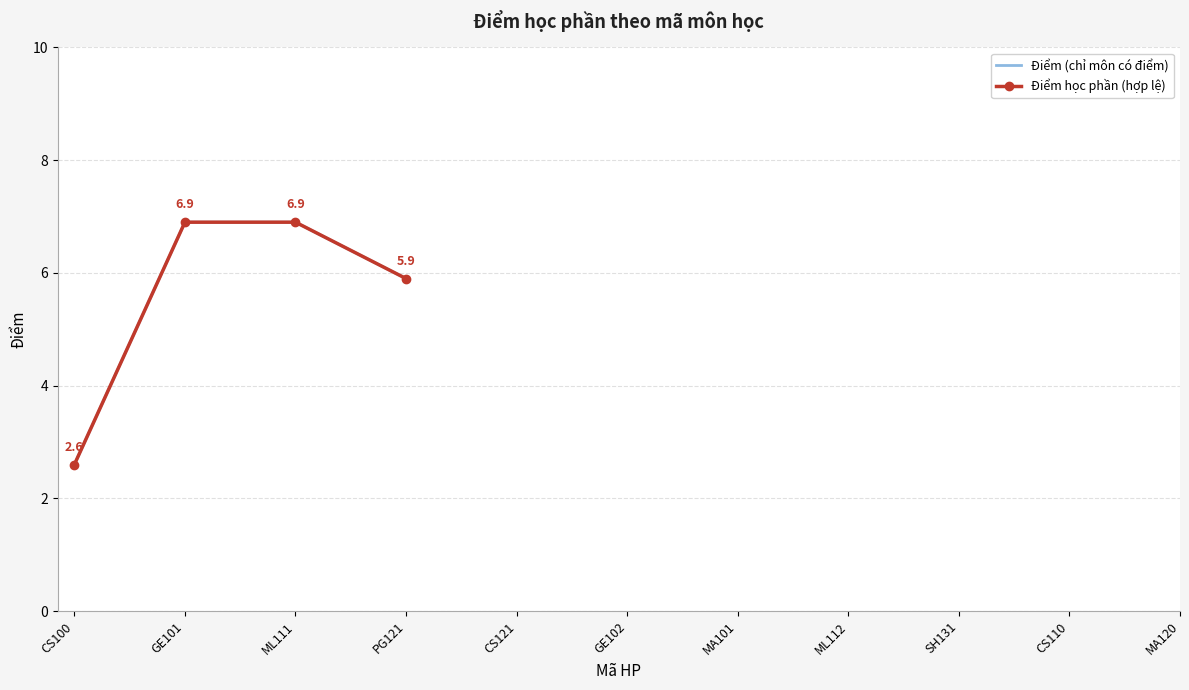

Does the chart have visible grid lines?

Yes